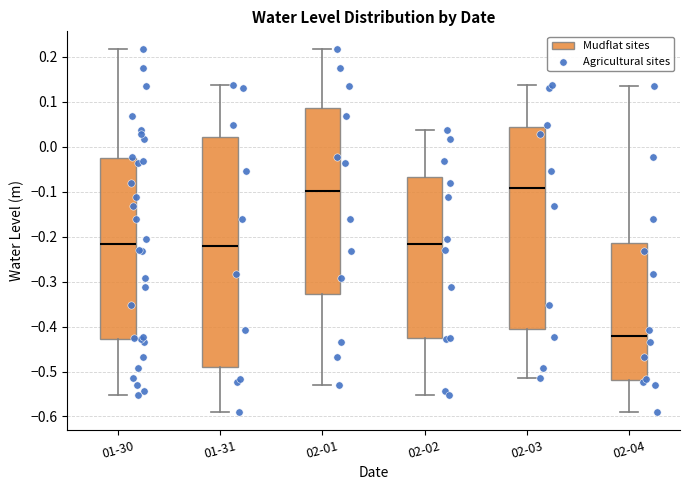

Comparing the boxes themselves (not the whiskers), which one is the tallest?

01-31